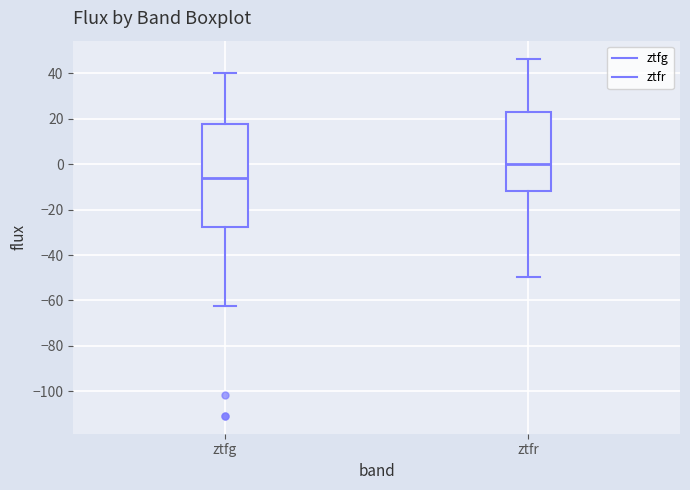

Where is the lower edge of the box for ztfg on the y-axis? The values are not printed on the chart, so give them approximately, as read against the axis.

-28